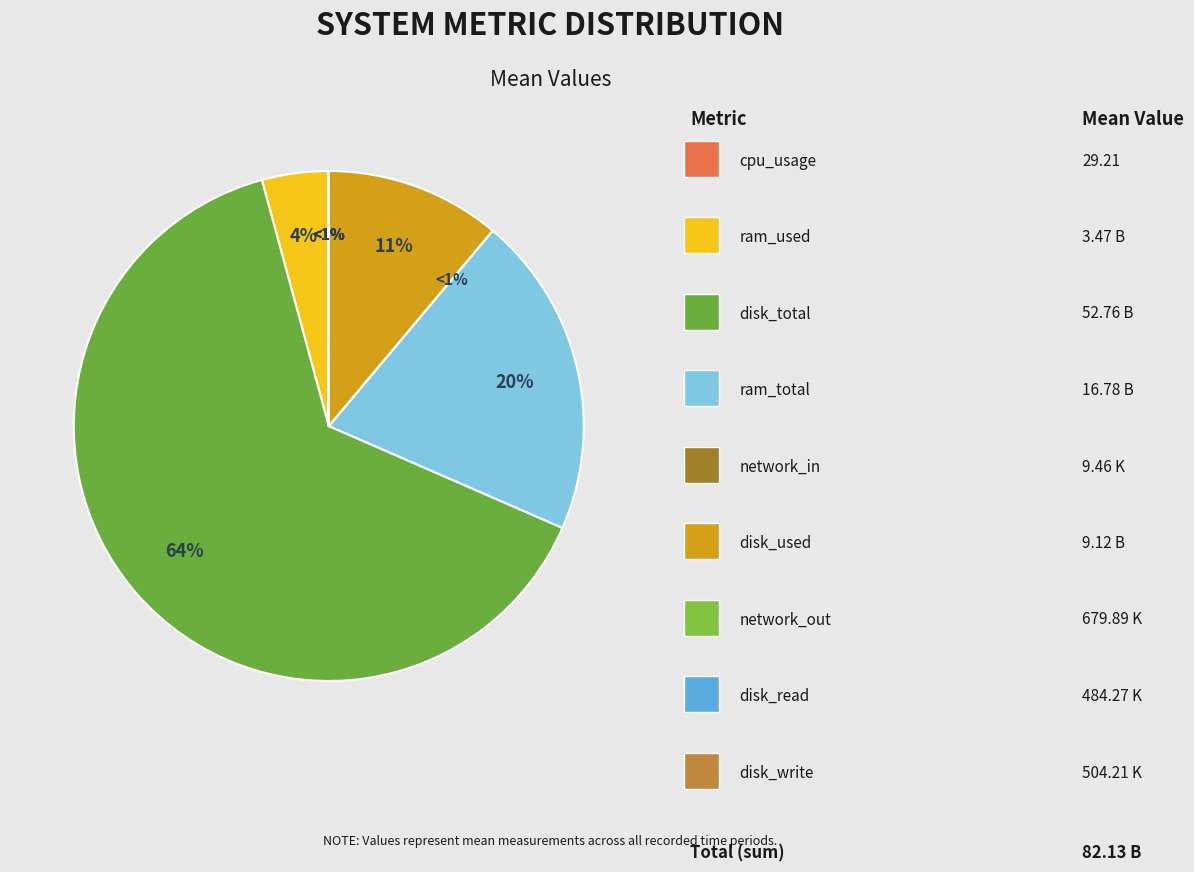

Which category has the biggest portion of the pie?

disk_total